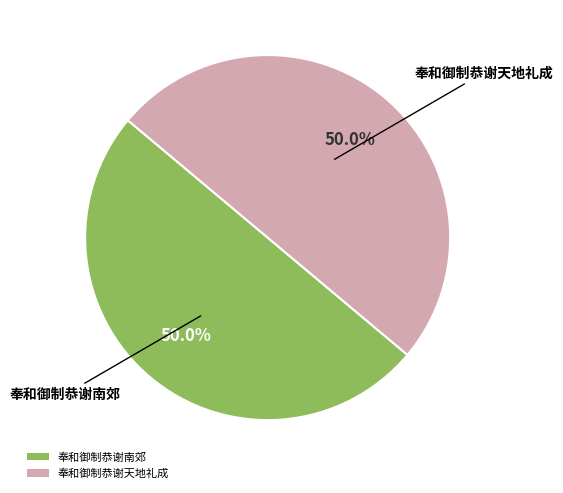

What is the ratio of the value at 奉和御制恭谢天地礼成 to the value at 奉和御制恭谢南郊?

1.0